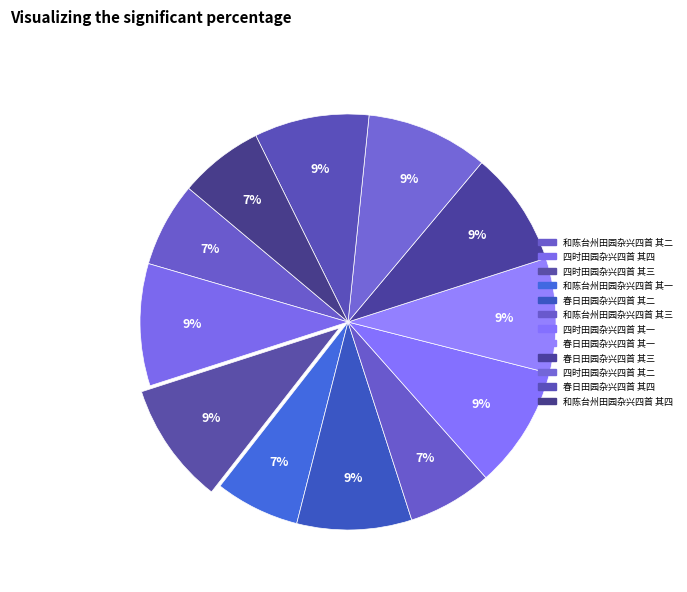

What percentage is the 春日田园杂兴四首 其三 slice, to the nearest percent?

9%